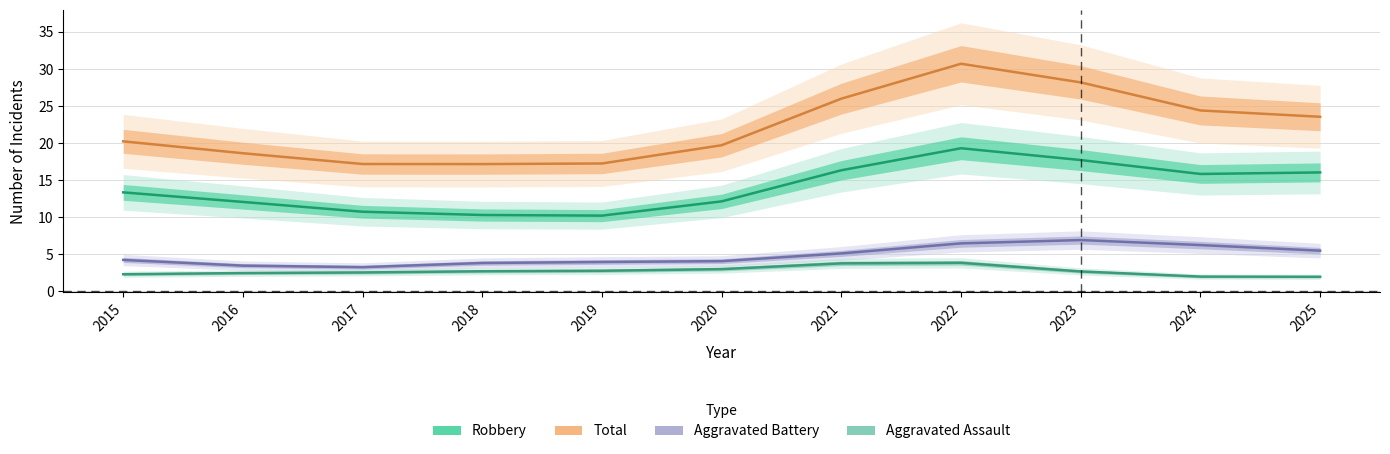

Is it true that Aggravated Assault equals 1.5 at 2021?

False